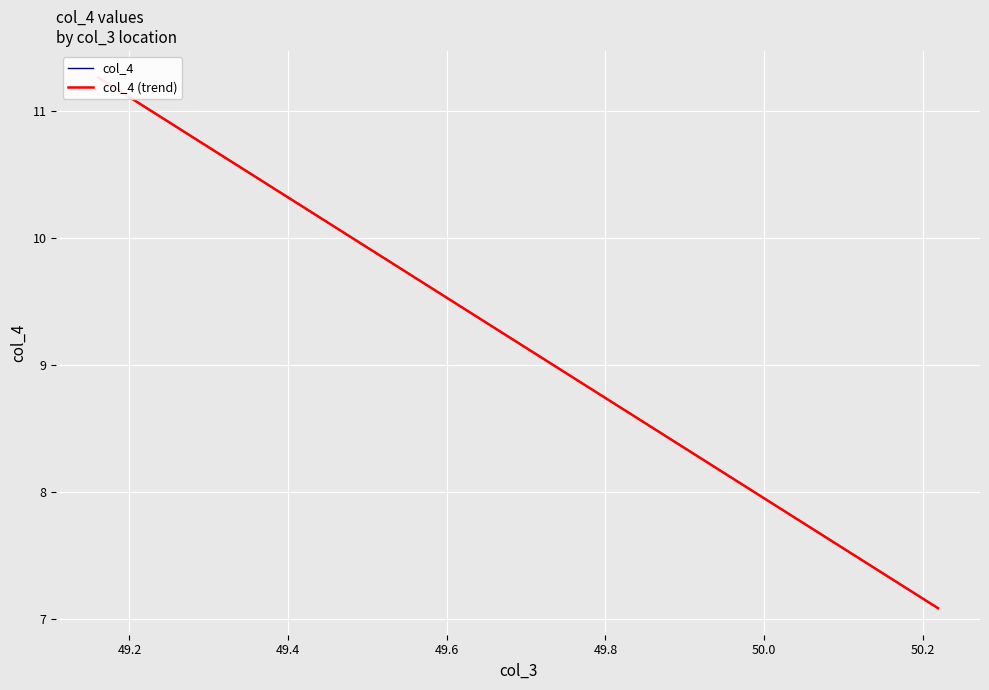

What is the maximum value for col_4 (trend)?

11.3